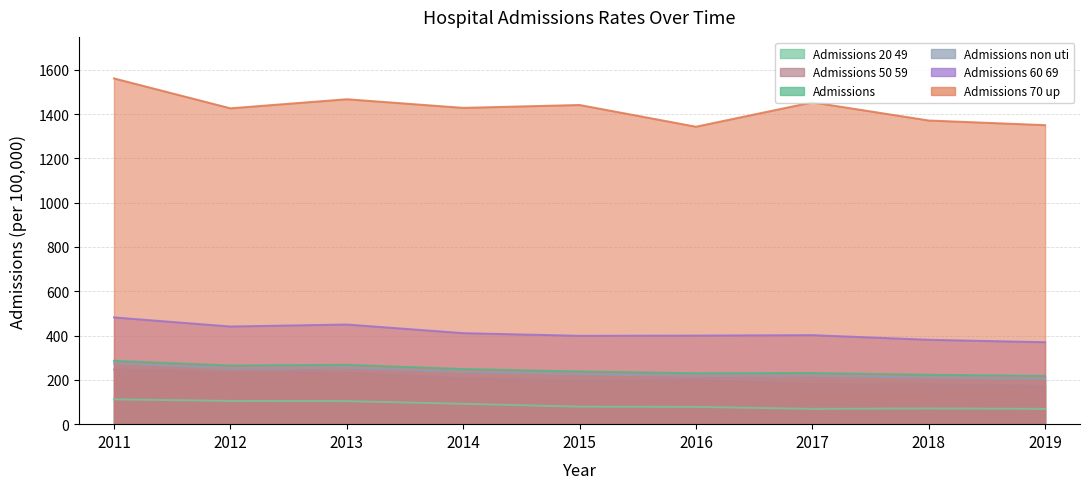

Is the value of Admissions_20_49_Tx at 2016 greater than the value of Admissions_60_69_Tx at 2013?

No